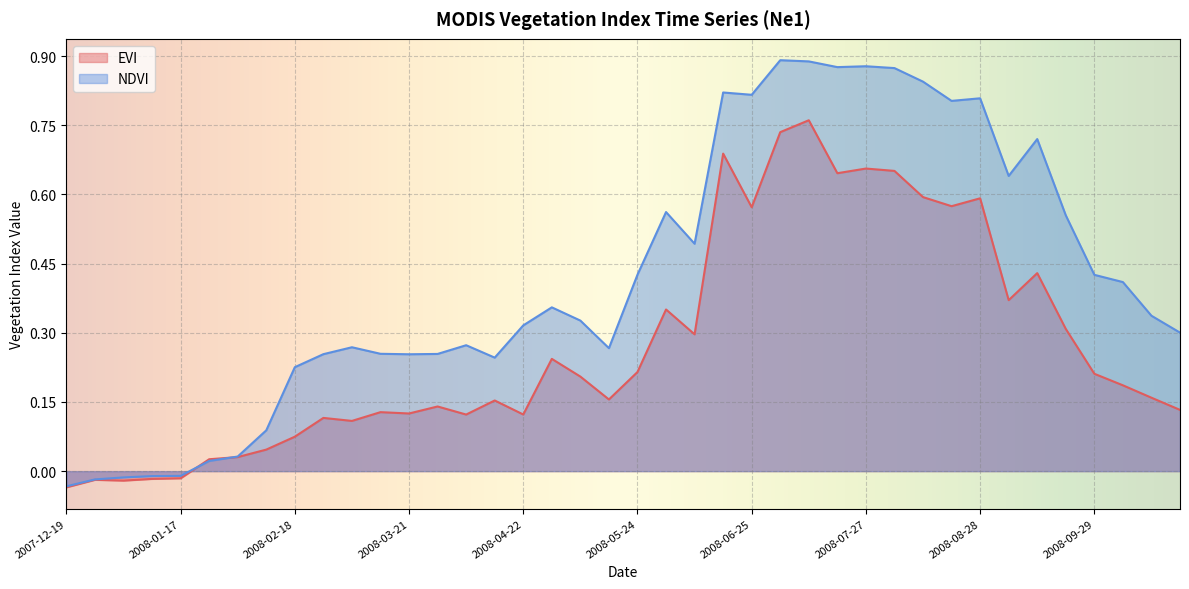

Reading left to right, list all the values displayed in this chart.

EVI: -0.0	-0.0	-0.0	-0.0	-0.0	0.0	0.0	0.0	0.1	0.1	0.1	0.1	0.1	0.1	0.1	0.2	0.1	0.2	0.2	0.2	0.2	0.4	0.3	0.7	0.6	0.7	0.8	0.6	0.7	0.7	0.6	0.6	0.6	0.4	0.4	0.3	0.2	0.2	0.2	0.1
NDVI: -0.0	-0.0	-0.0	-0.0	-0.0	0.0	0.0	0.1	0.2	0.3	0.3	0.3	0.3	0.3	0.3	0.2	0.3	0.4	0.3	0.3	0.4	0.6	0.5	0.8	0.8	0.9	0.9	0.9	0.9	0.9	0.8	0.8	0.8	0.6	0.7	0.6	0.4	0.4	0.3	0.3